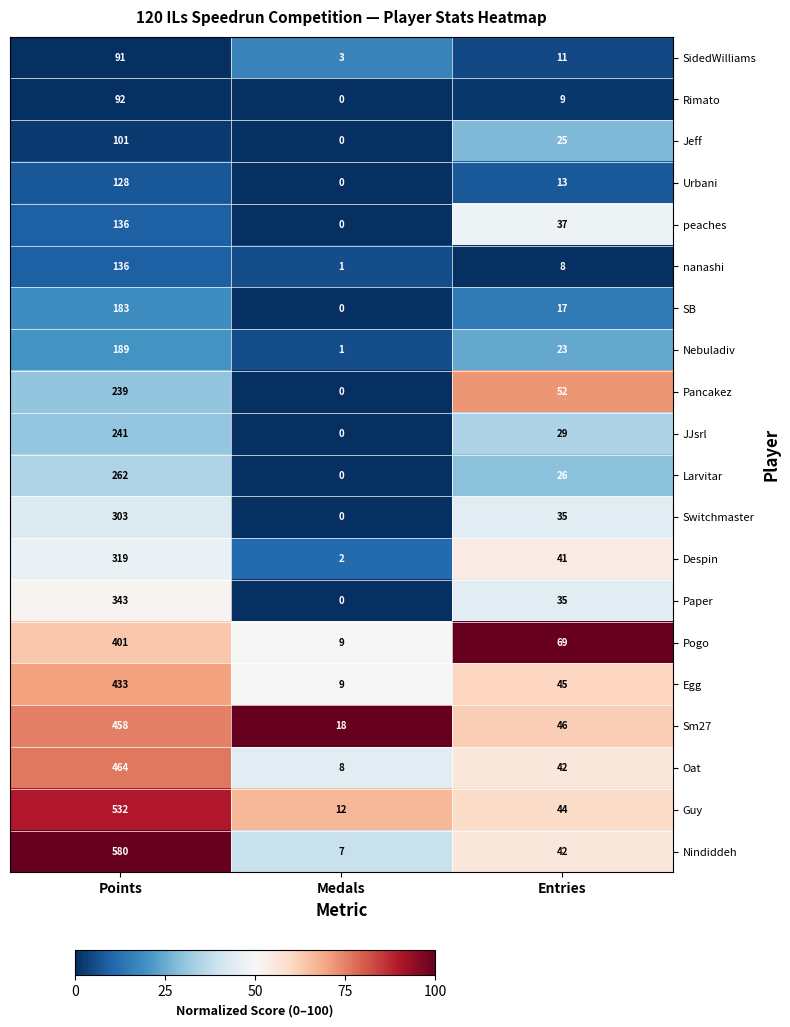

What is the greatest value displayed?

580